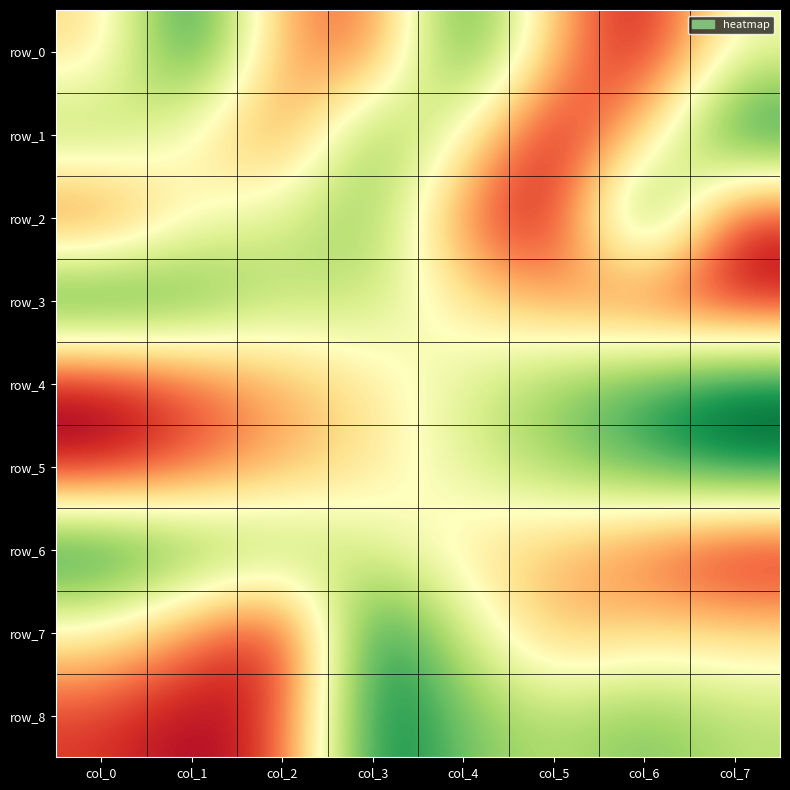

Rank the series at col_6 from lowest to highest value.

row_0, row_3, row_6, row_1, row_7, row_8, row_5, row_4, row_2